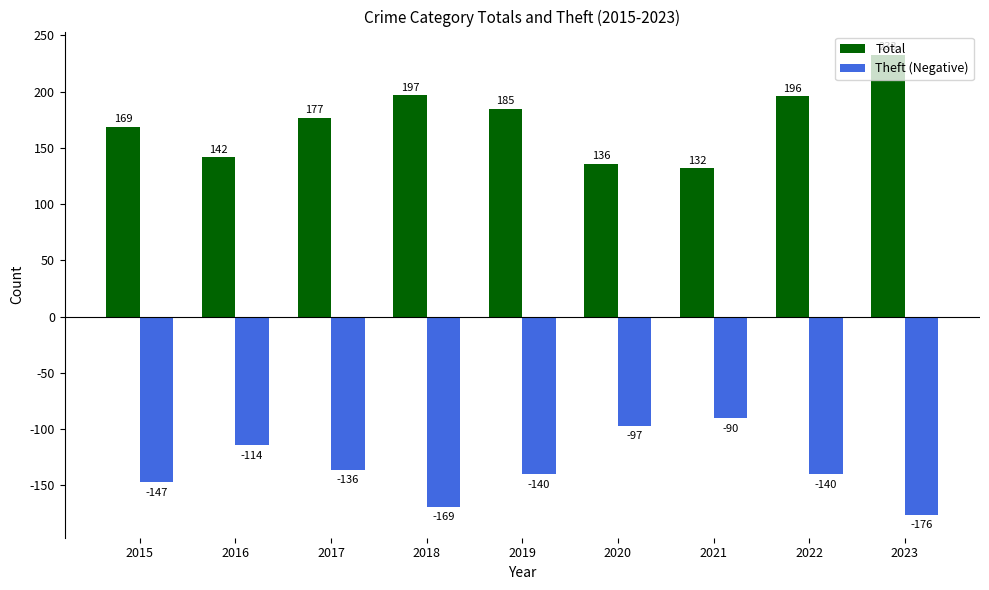

True or false: Total has a value of 185 at 2019.

True